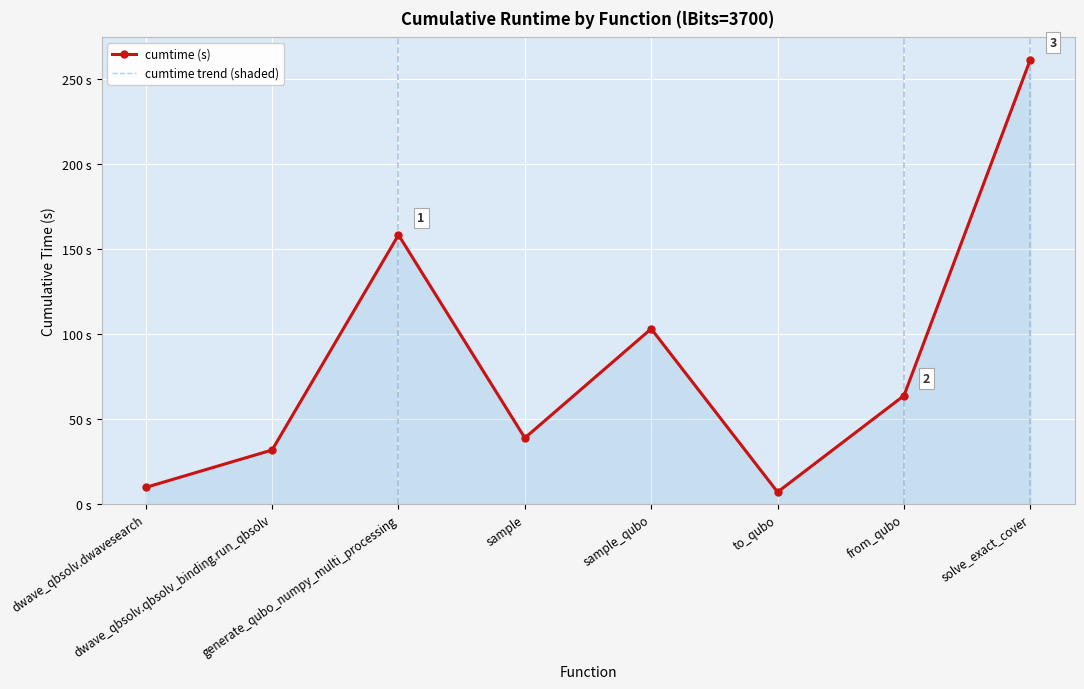

Rank the series at to_qubo from highest to lowest value.

cumtime (s), cumtime trend (shaded)